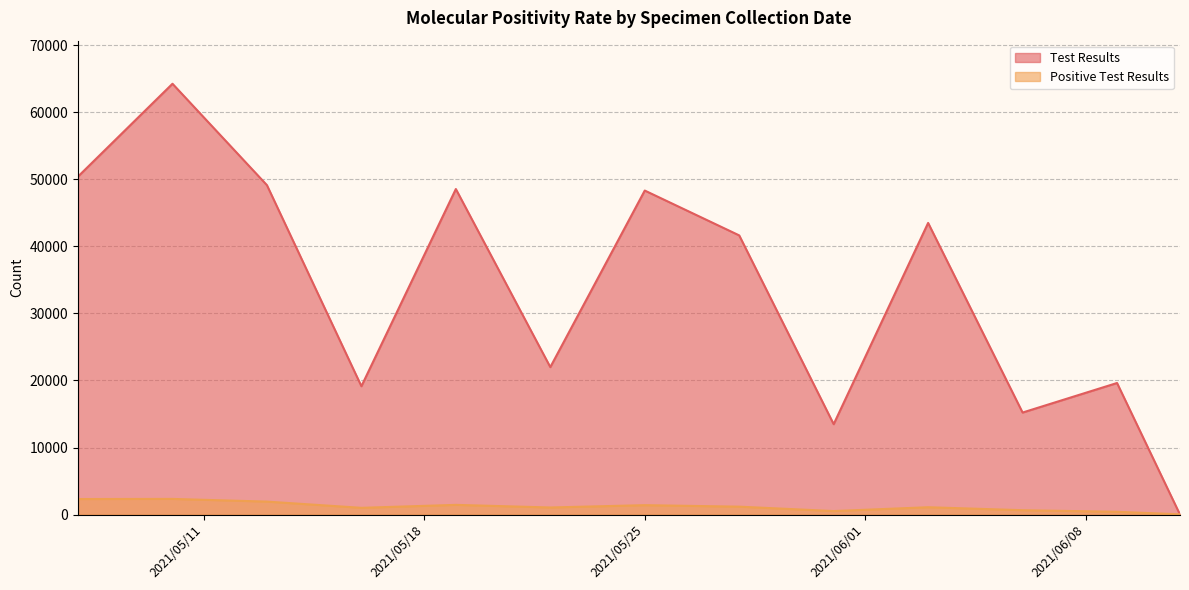

True or false: Positive Test Results has more than 0 points higher than both neighbors.

True